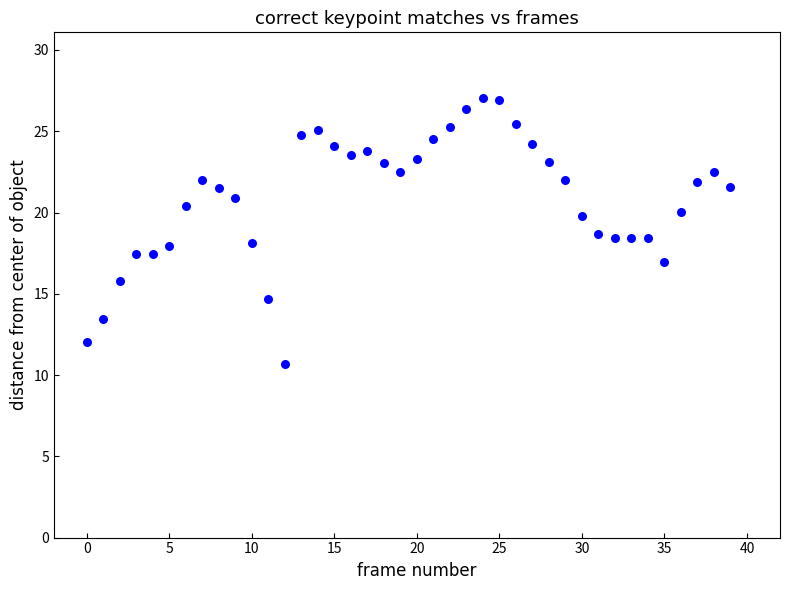

What is the range of Y values (max minus min)?

16.3